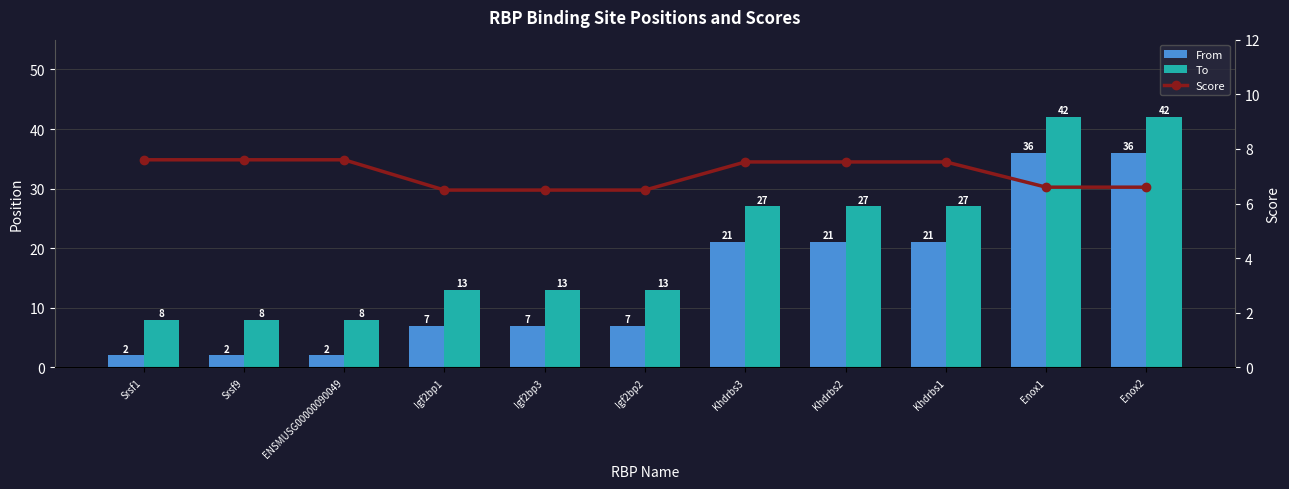

The To series shows 13.0 at Igf2bp1. True or false?

True